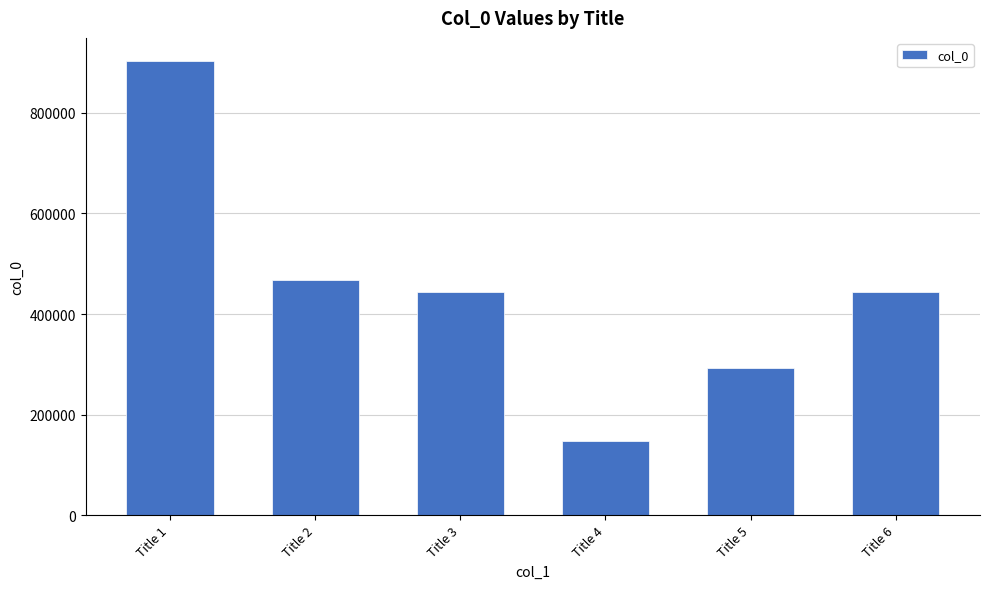

What is the smallest value displayed?

146704